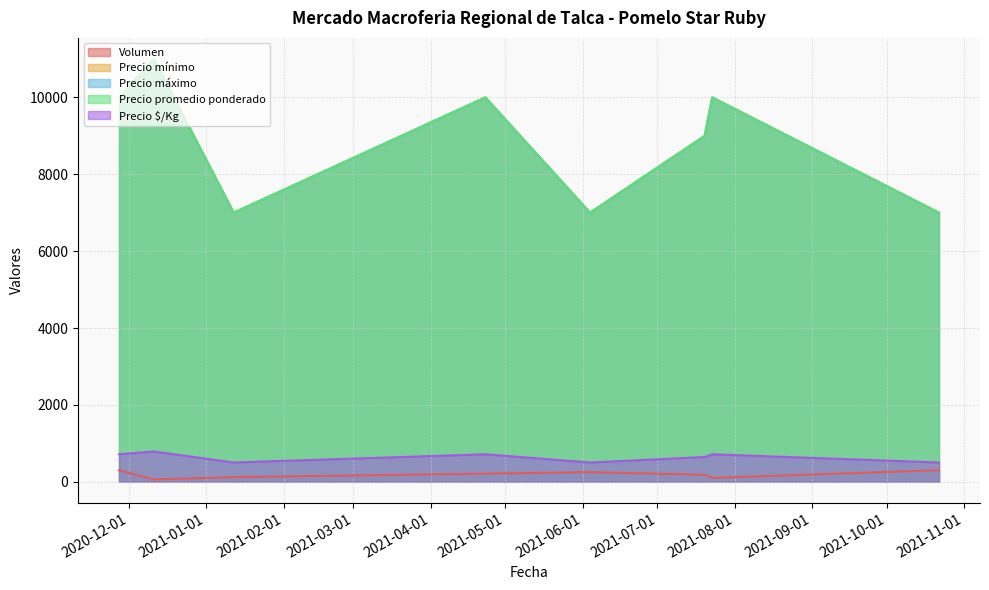

True or false: Precio promedio ponderado has more than 0 interior local peaks.

True